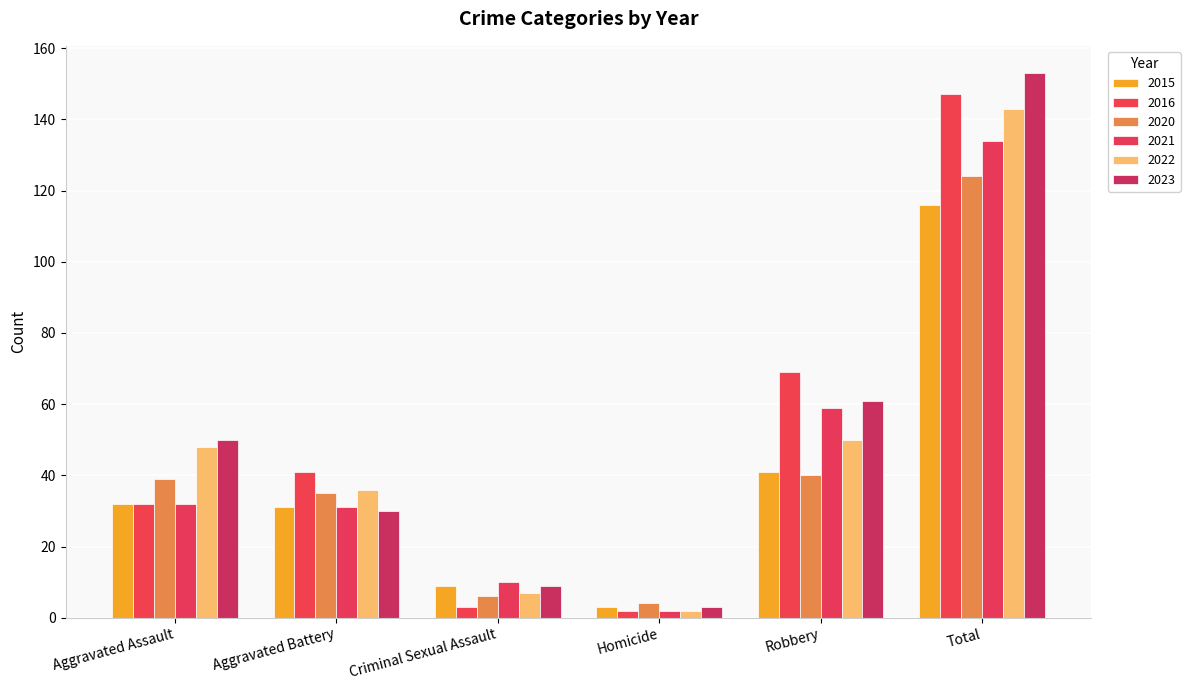

Which category has the lowest value in the 2022 series?

Homicide